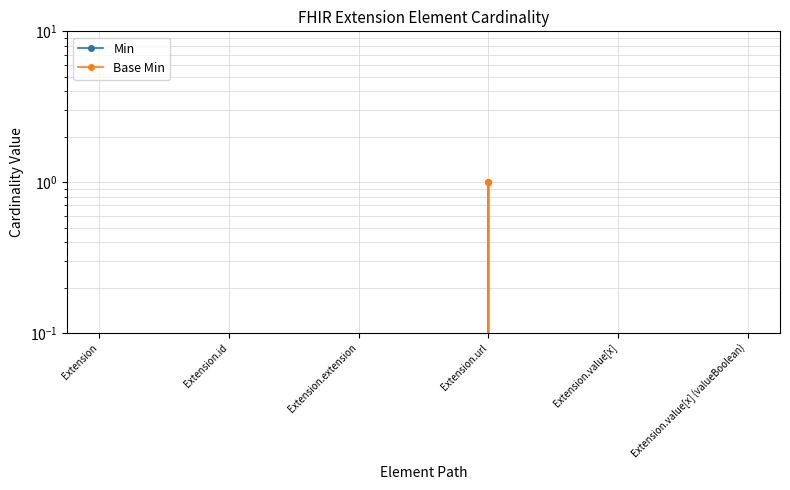

How many positive values does the Min series have?

1